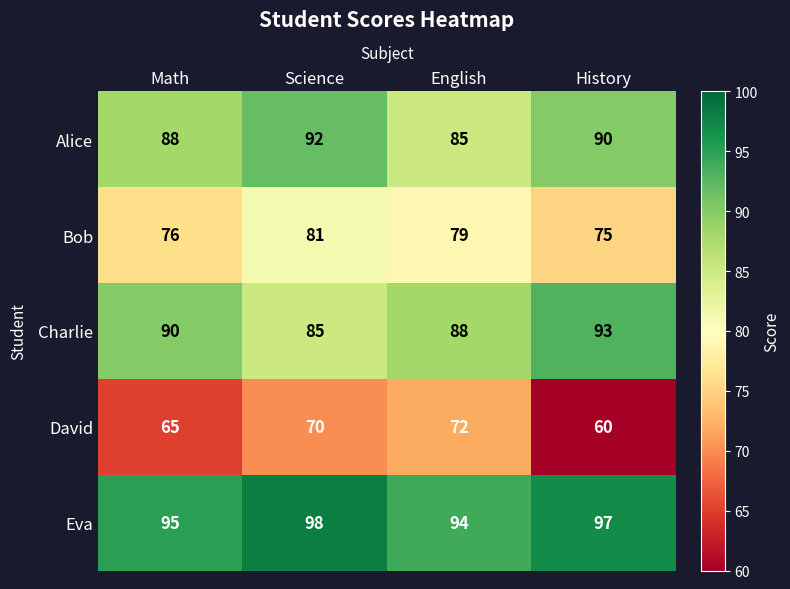

Rank the series at English from lowest to highest value.

David, Bob, Alice, Charlie, Eva